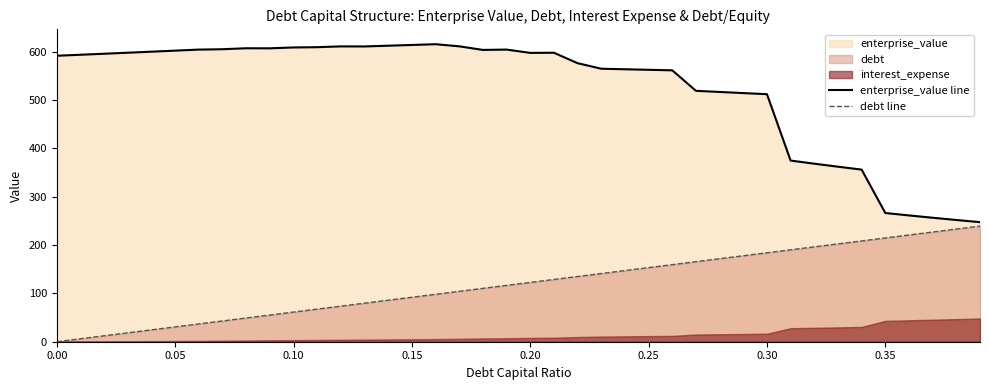

What is the maximum value for enterprise_value line?

615.2